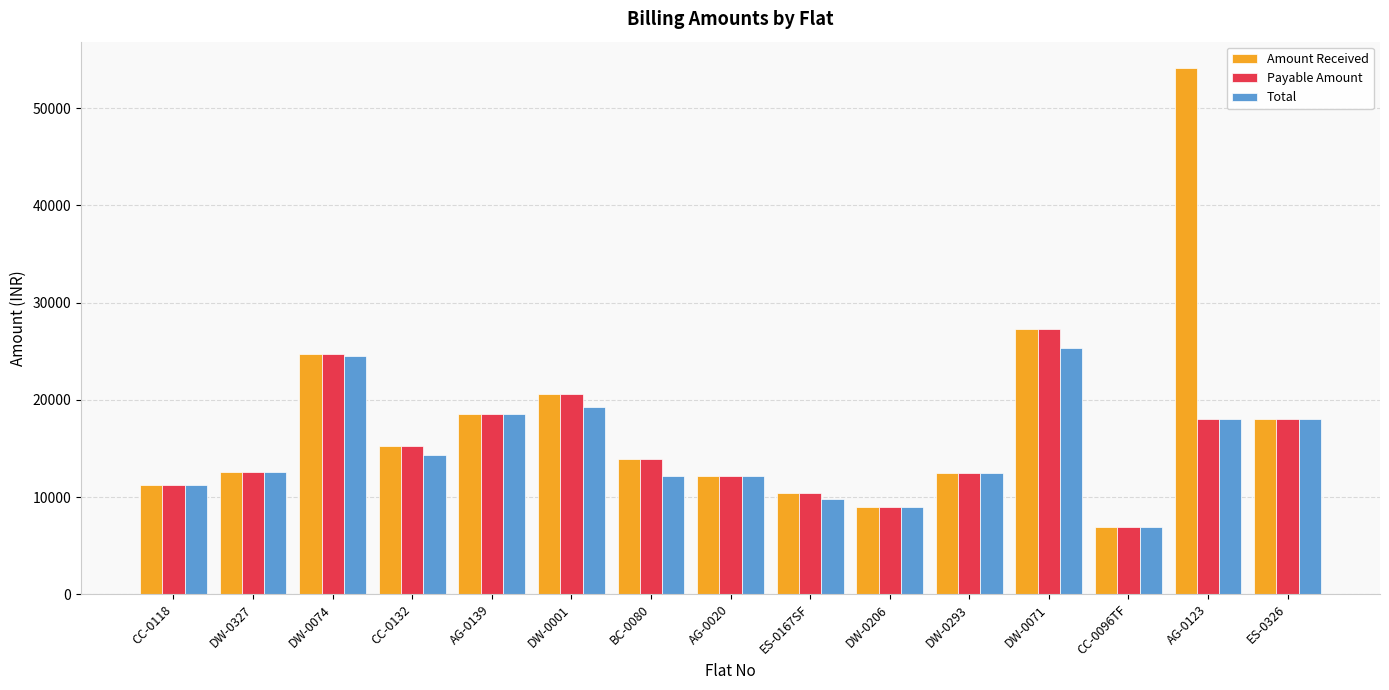

What is the average value of the Total series?

14952.7